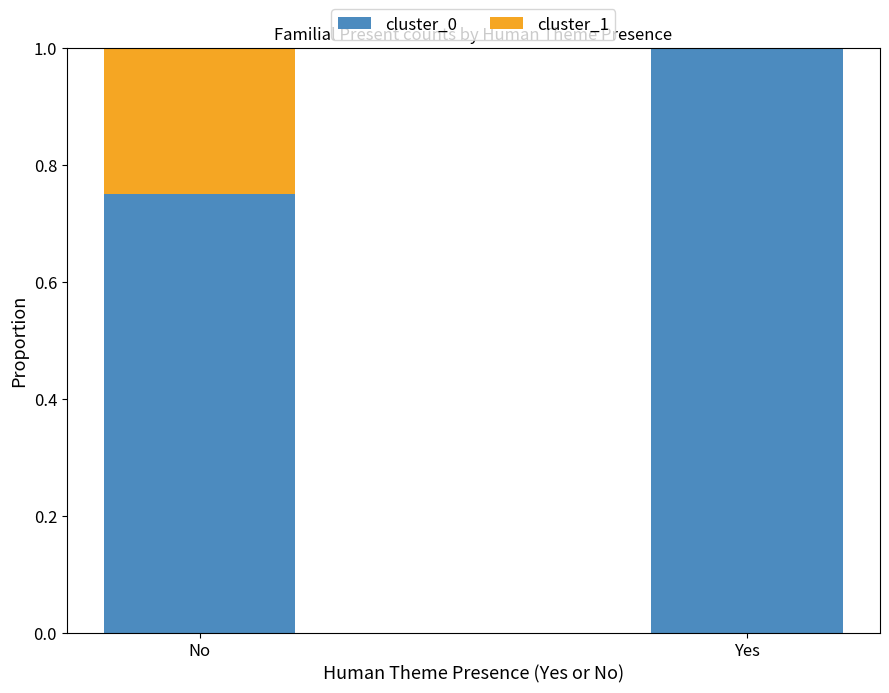

What is the maximum value for cluster_0?

1.0